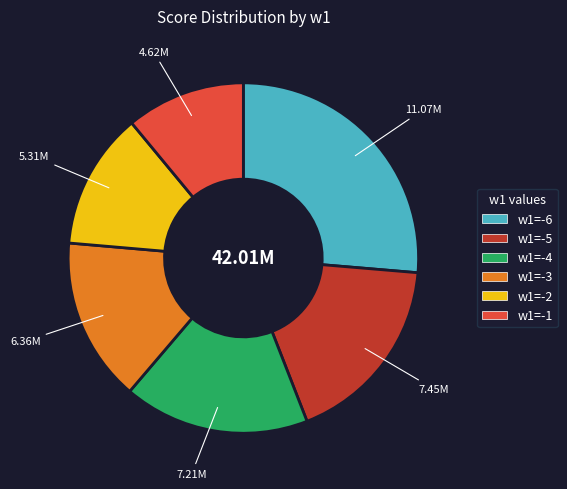

Is there any slice that represents more than half of the pie?

No